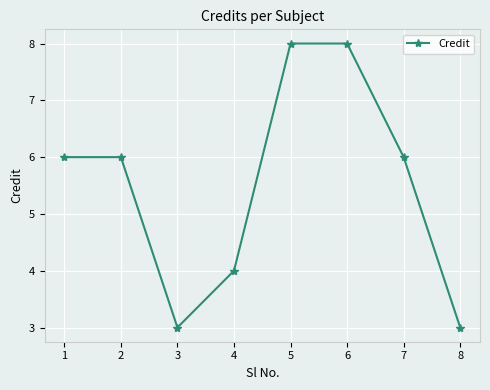

What is the smallest value displayed?

3